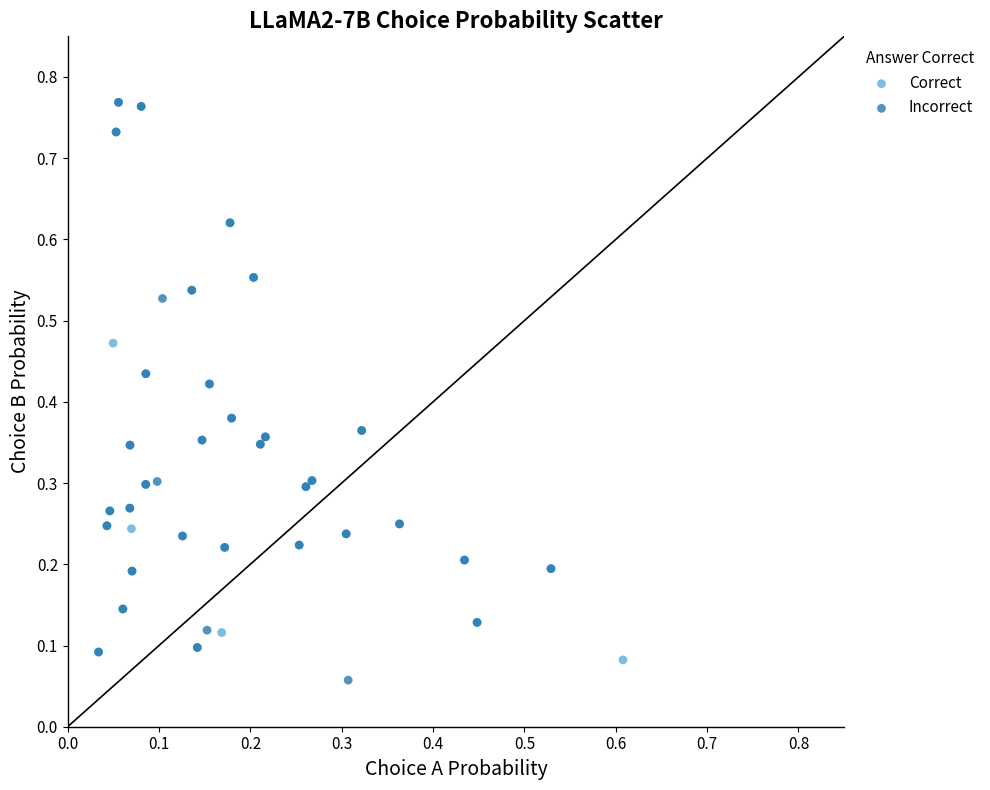

What are all the series names shown in the legend?

Correct, Incorrect